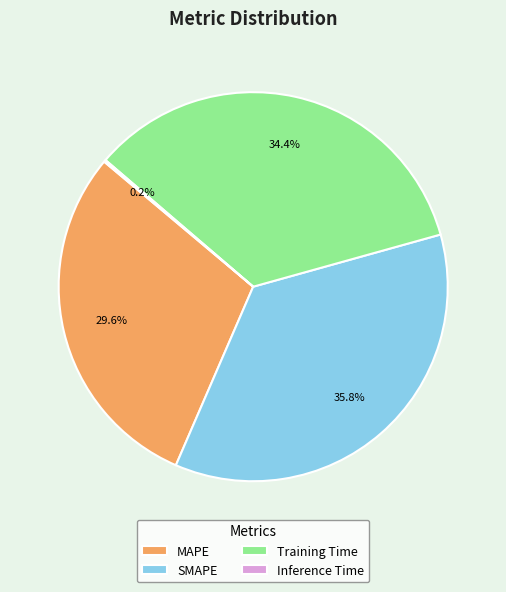

How much of the chart is everything except SMAPE?

64.2%